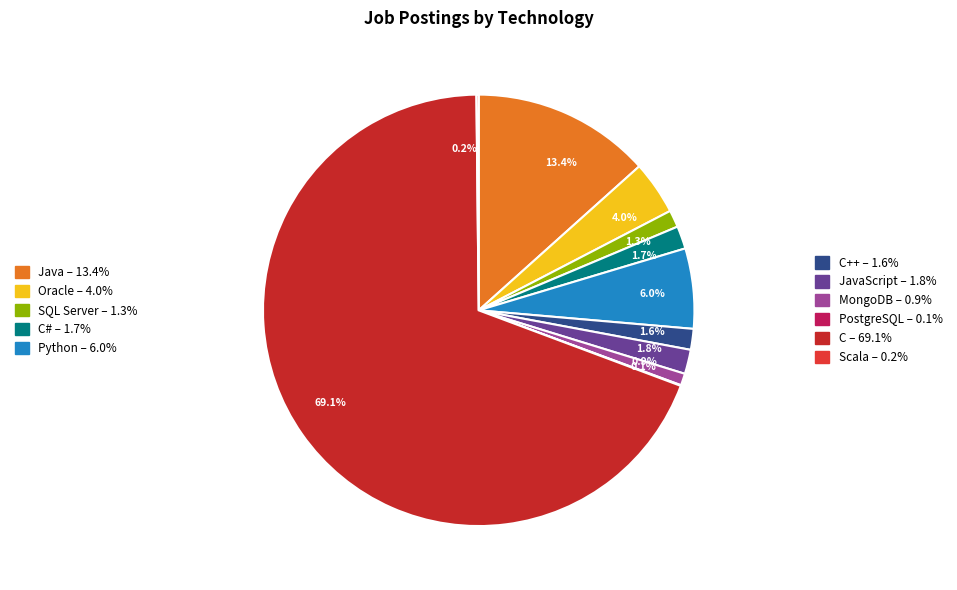

What is the largest slice in the pie chart?

69.1%